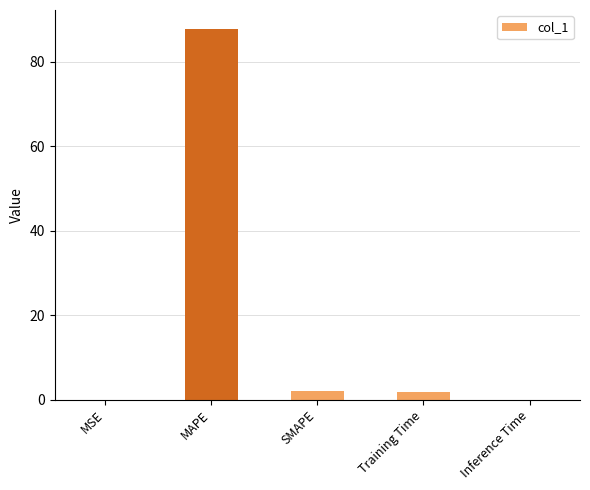

What is the sum of all values?

91.6